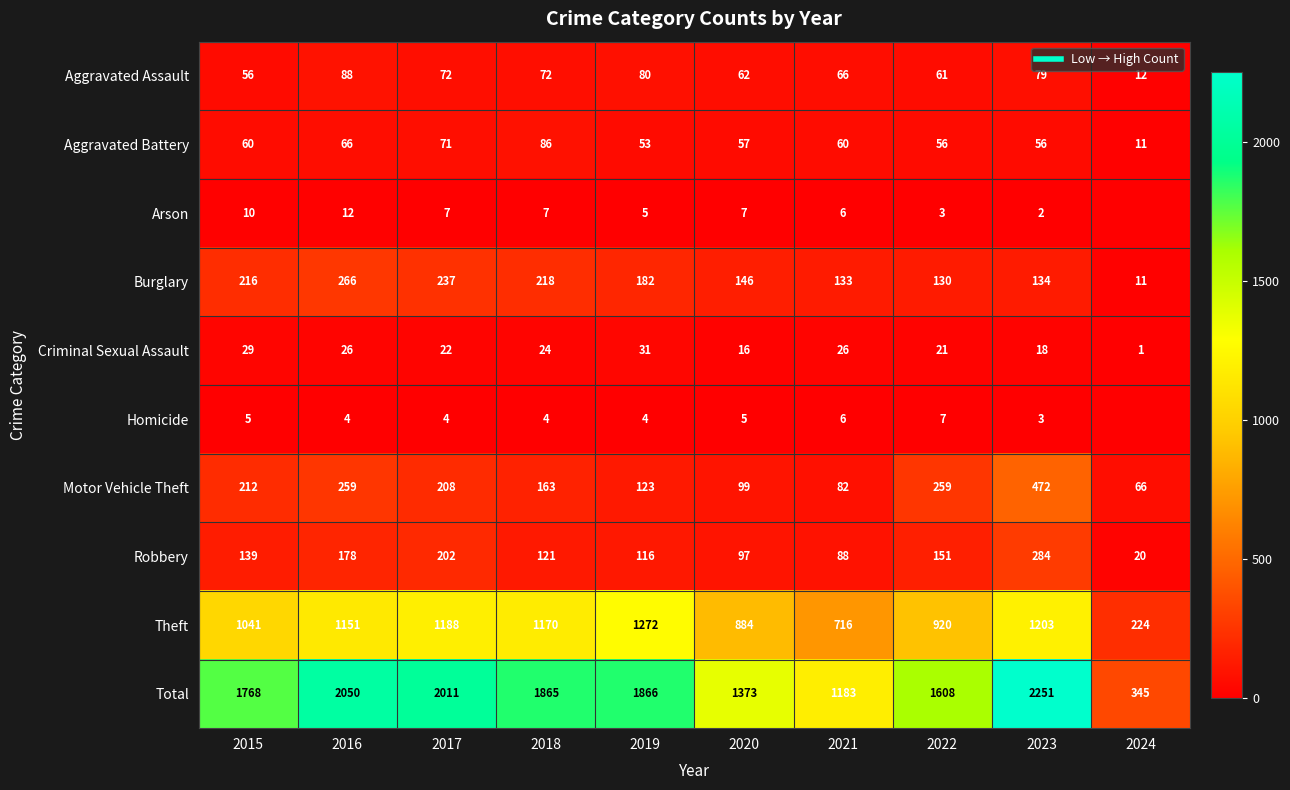

How many values in Homicide are above zero?

9